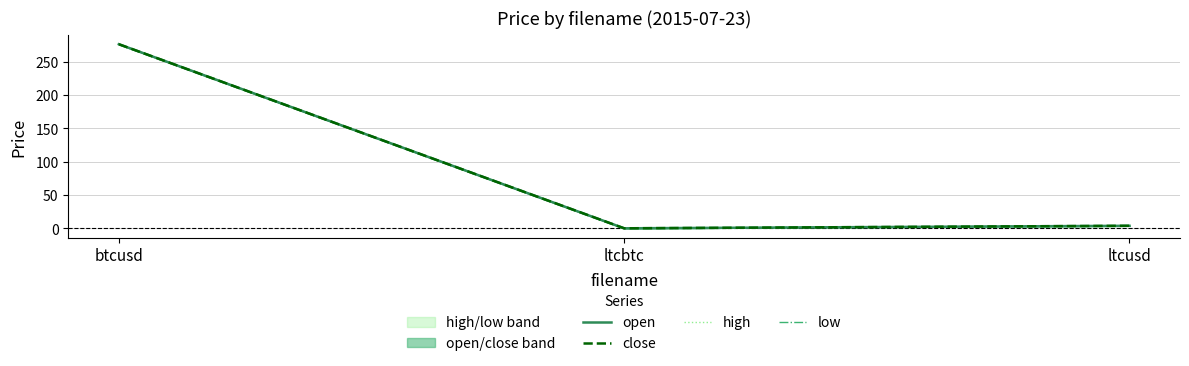

The value of low at ltcusd is 3.8. True or false?

True